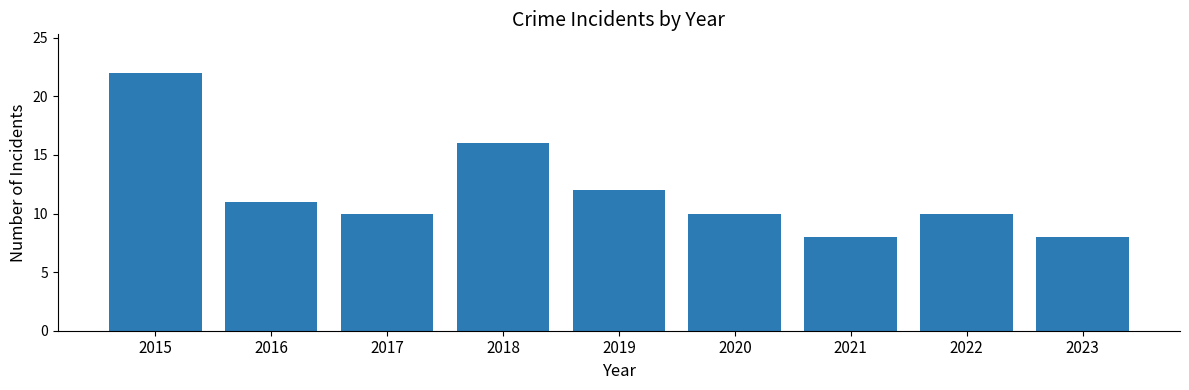

Does the chart contain any negative values?

No